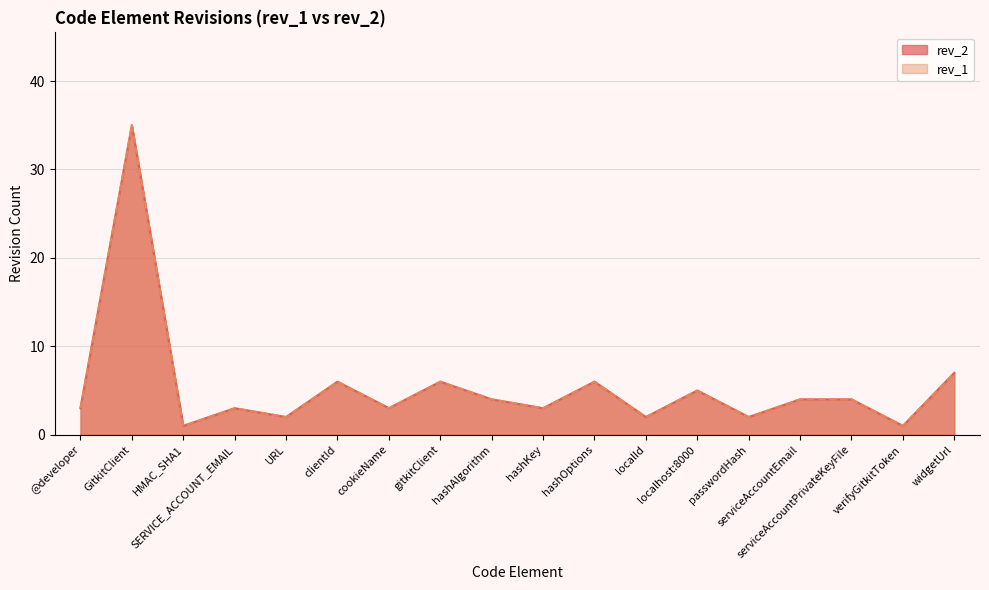

How many data points in rev_2 are less than 4?

9